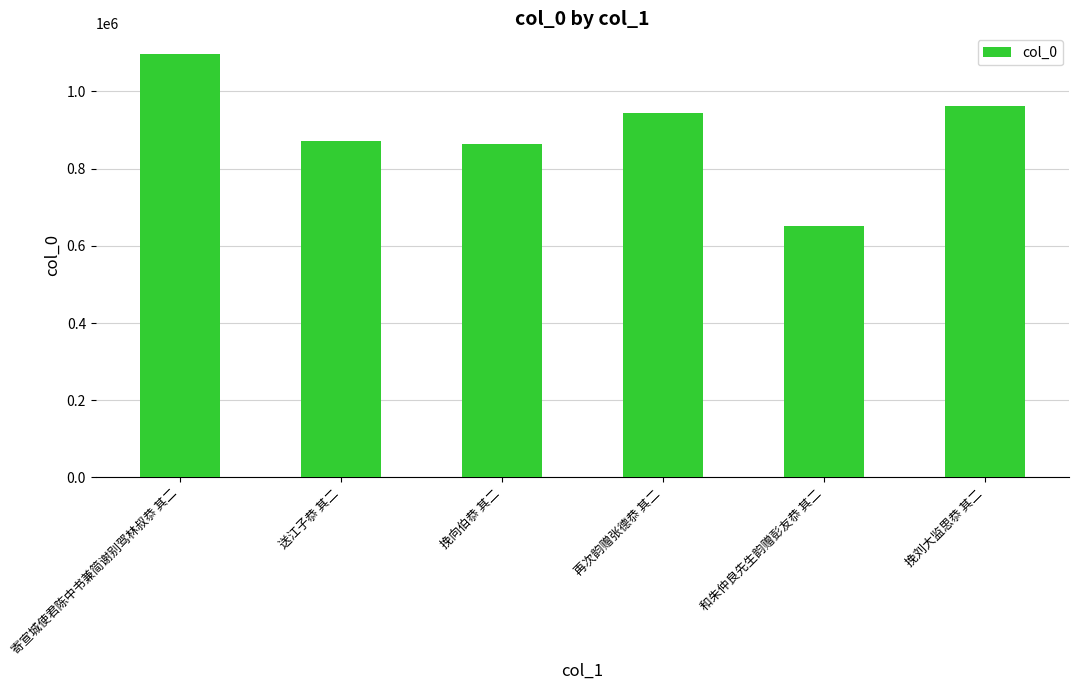

What is the label of the 3rd bar from the left?

挽向伯恭 其二